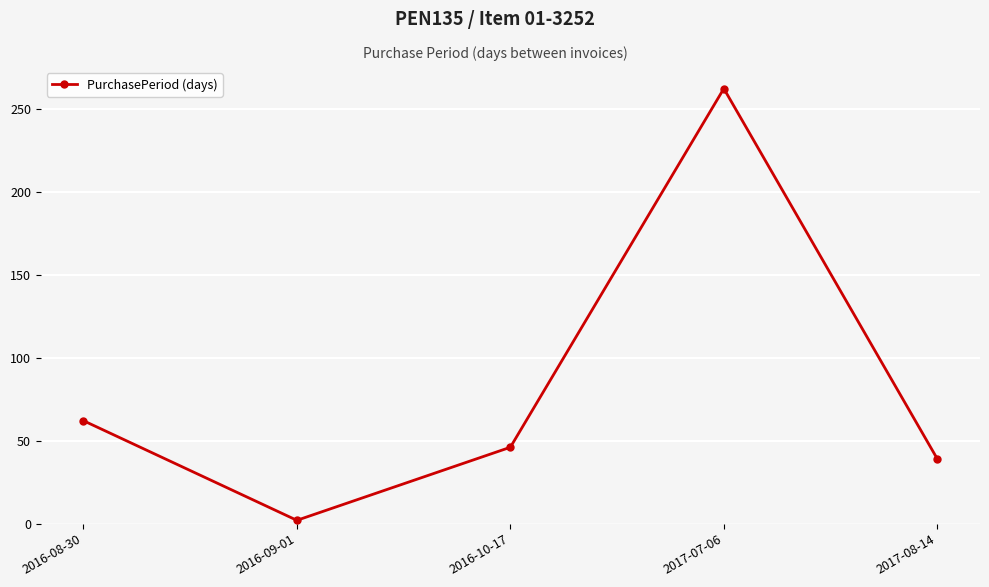

What position from the left is 2017-07-06?

4